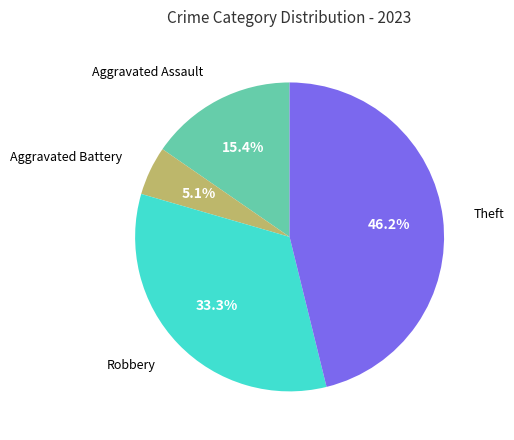

Does any single category account for the majority?

No